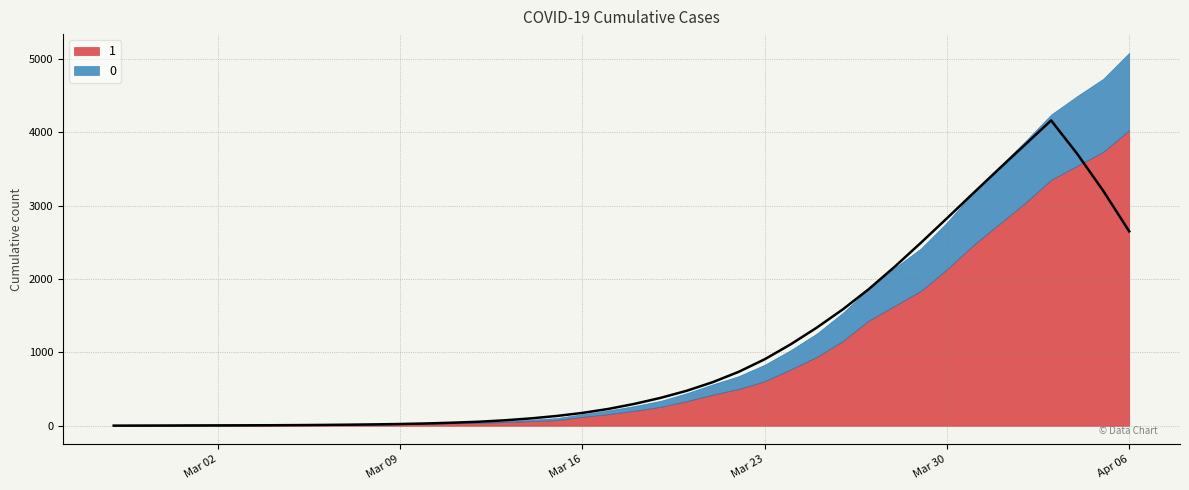

The 1 series shows 8 at 2020-03-04. True or false?

True